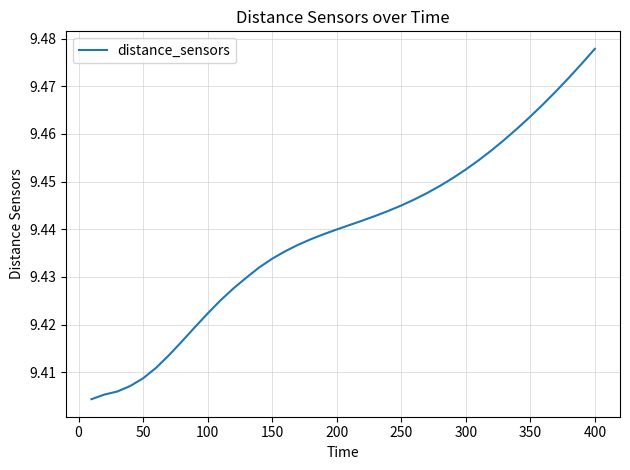

How many lines are shown in the chart?

1